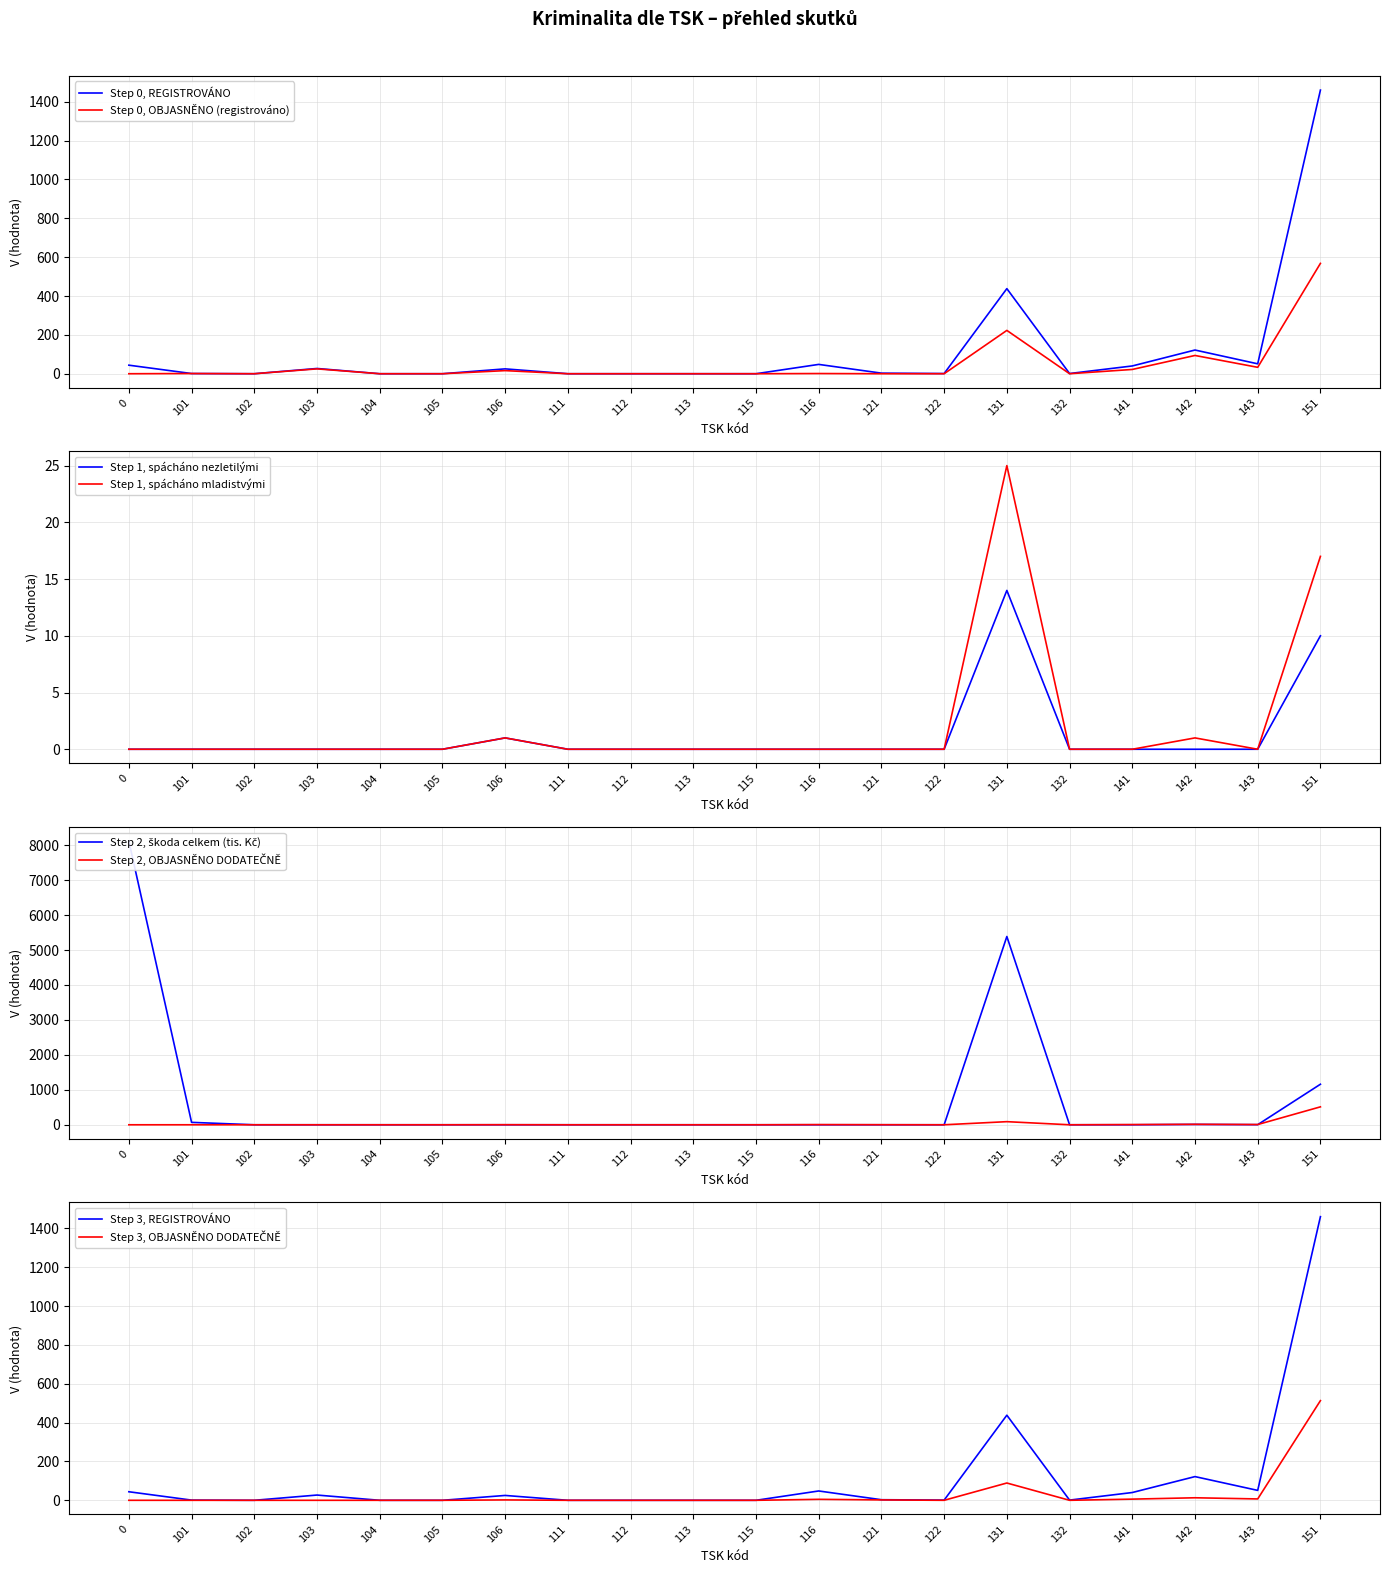

The value of Step 1, spácháno mladistvými at 116 is 15. True or false?

False